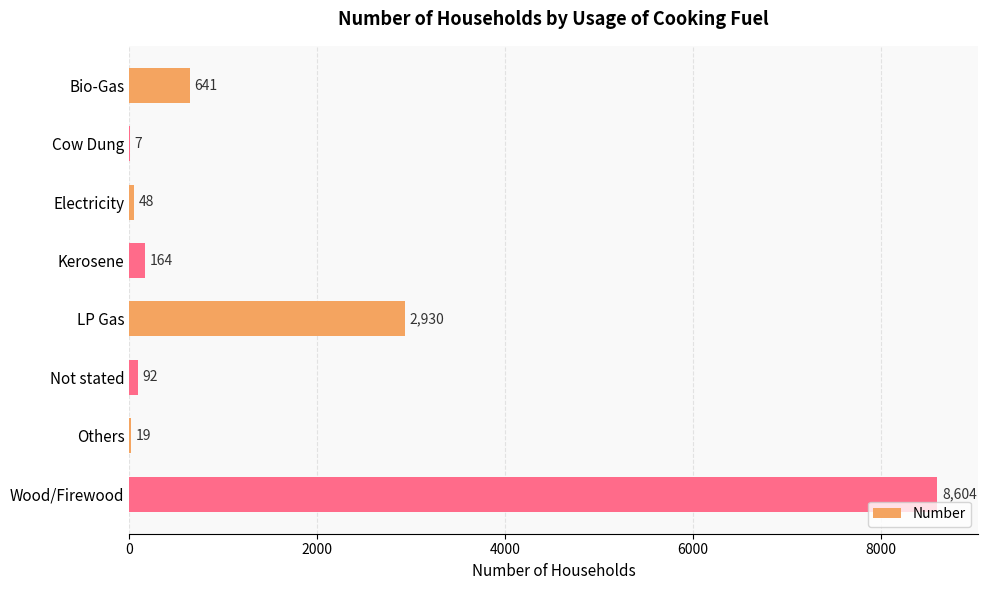

What is the sum of all values?

12505